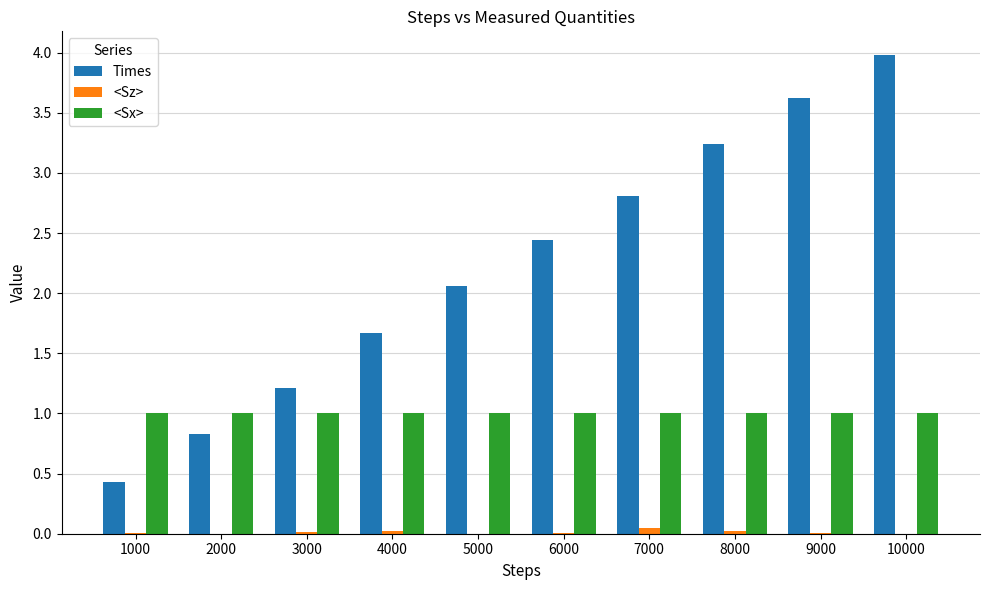

True or false: <Sx> has a value of 1.0 at 3000.

True